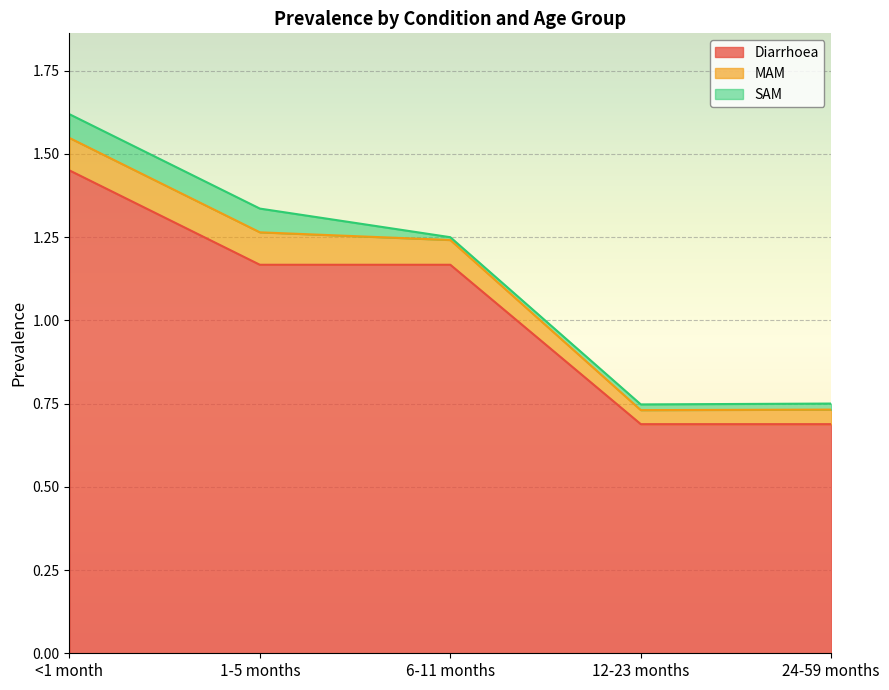

At which category is the sum across all series the highest?

<1 month